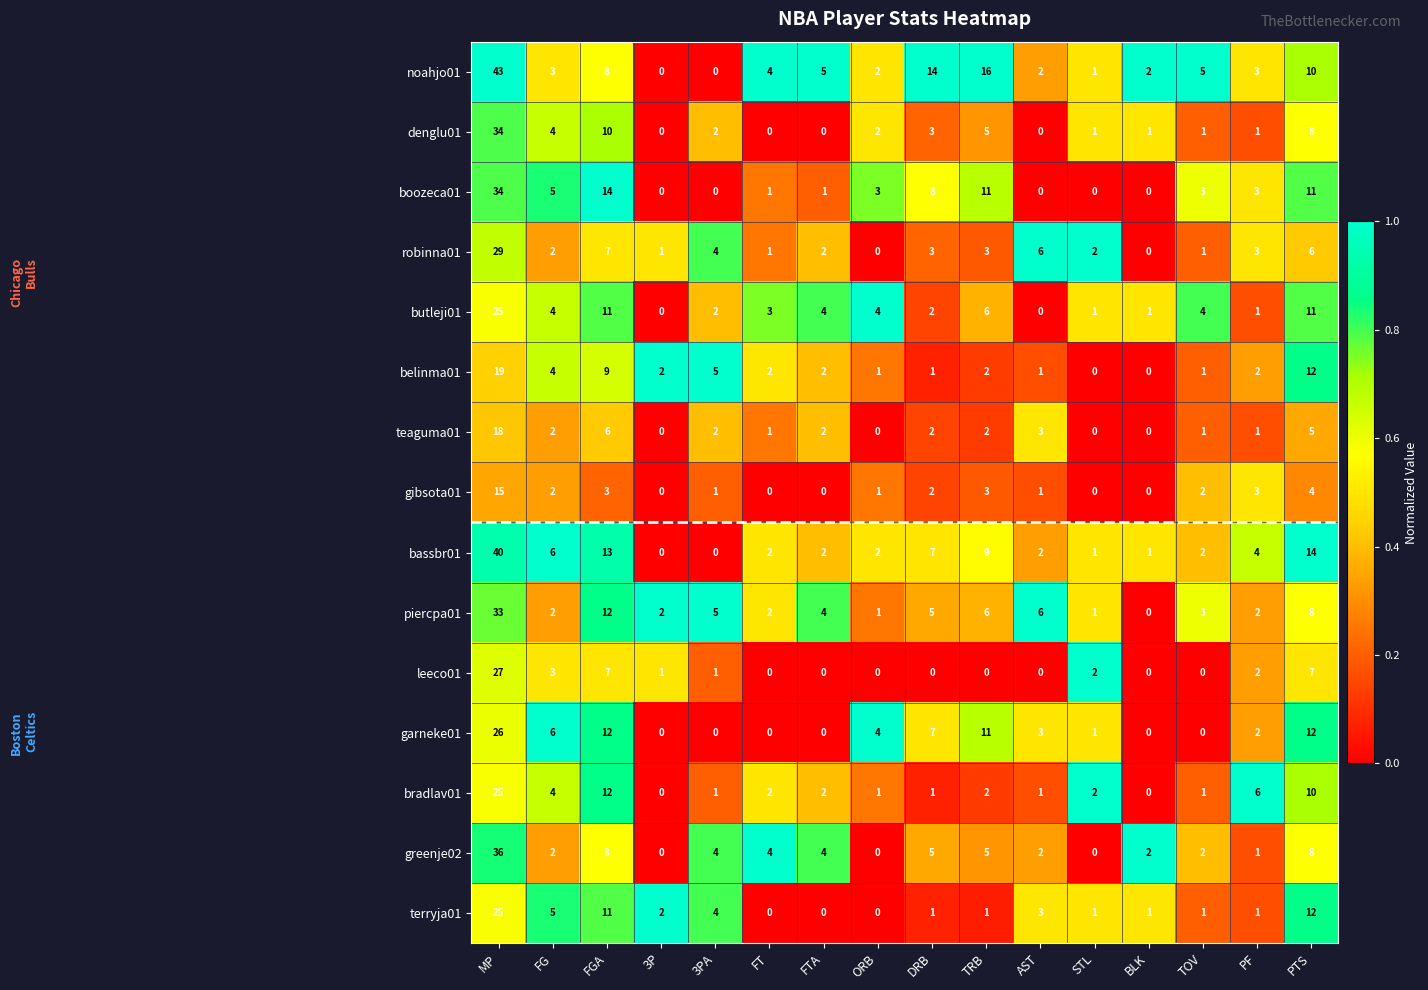

What is the average value of the robinna01 series?

4